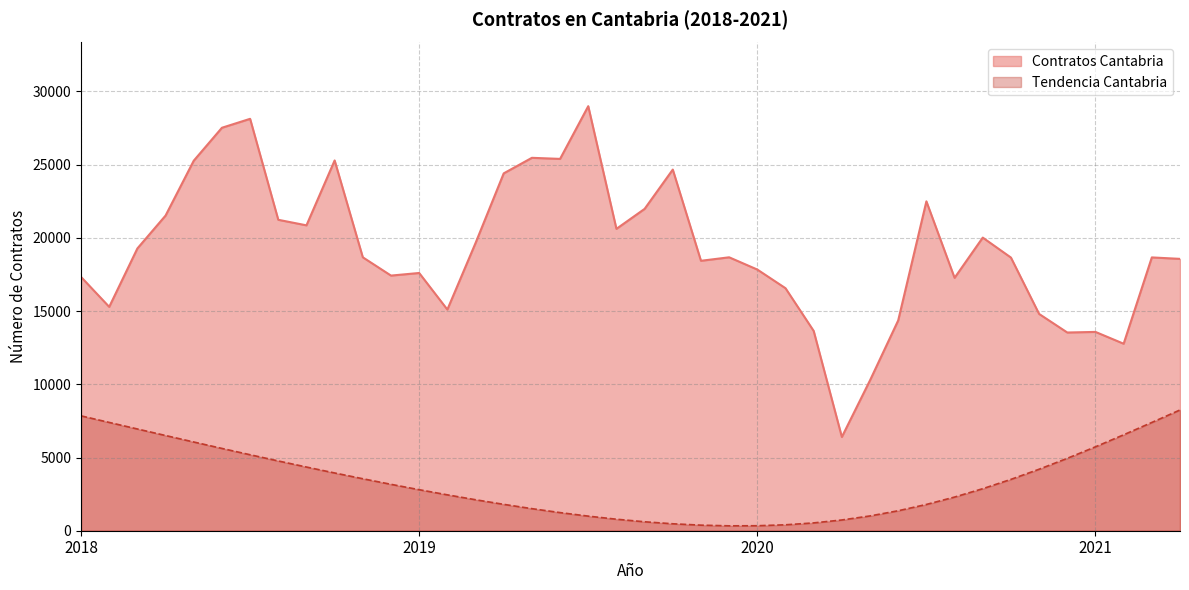

Reading left to right, extract all data points from this chart.

Contratos Cantabria: 17334.0	15290.0	19280.0	21526.0	25273.0	27523.0	28133.0	21237.0	20858.0	25290.0	18674.0	17426.0	17604.0	15106.0	19648.0	24408.0	25470.0	25396.0	28997.0	20619.0	21982.0	24667.0	18437.0	18675.0	17838.0	16564.0	13645.0	6404.0	10276.0	14366.0	22497.0	17272.0	20020.0	18657.0	14806.0	13538.0	13579.0	12772.0	18667.0	18568.0
Contratos Cantabria Tendencia: 7844.3	7396.6	6948.7	6502.4	6059.4	5621.2	5189.3	4764.9	4349.4	3944.2	3550.4	3169.2	2802.0	2450.4	2116.1	1801.0	1507.2	1237.9	996.4	786.1	610.6	473.7	380.0	333.9	340.5	405.1	533.9	733.6	1009.7	1363.9	1794.8	2298.8	2871.3	3507.0	4200.4	4944.5	5731.4	6551.7	7394.5	8247.6